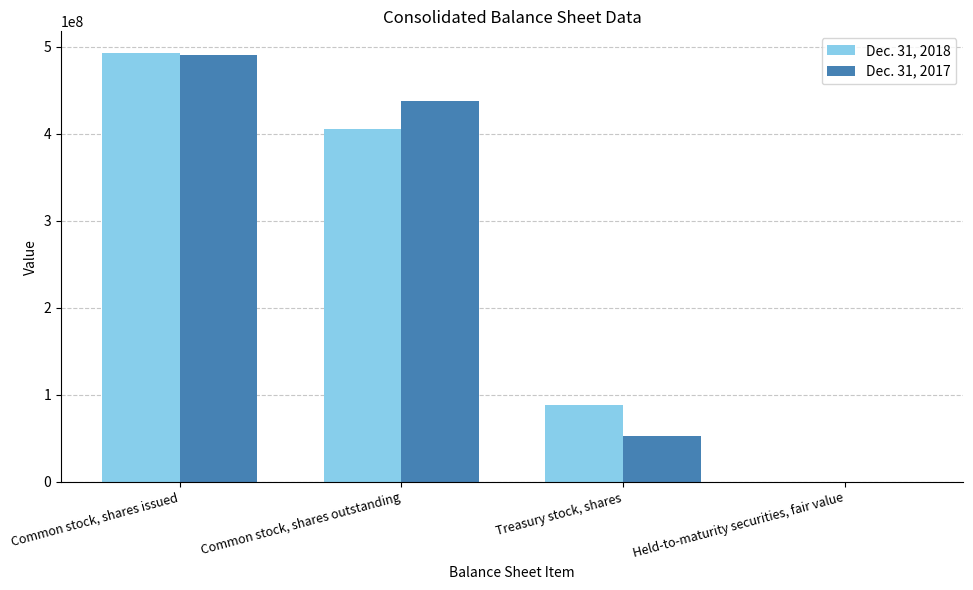

True or false: Dec. 31, 2017 has a value of 293111025 at Common stock, shares issued.

False